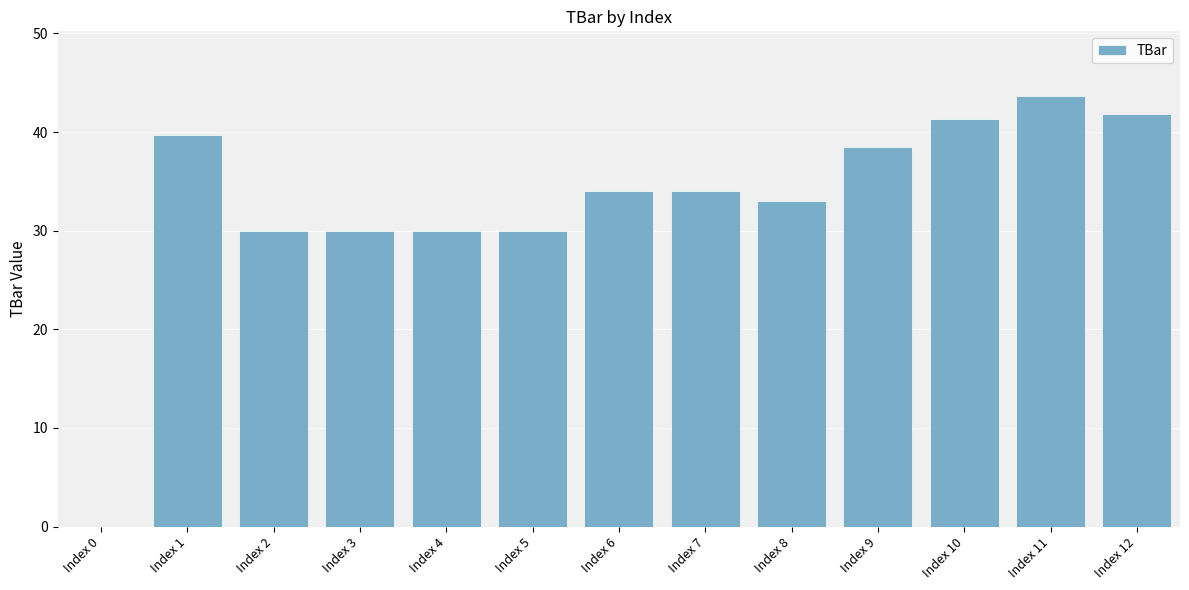

The chart shows a value of 30.0 at Index 4. True or false?

True